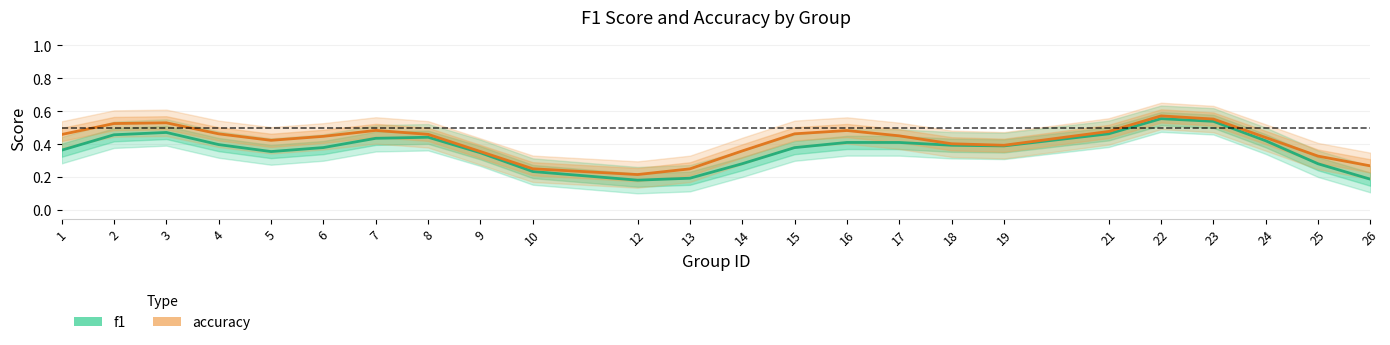

Which series has the largest total across all categories?

accuracy